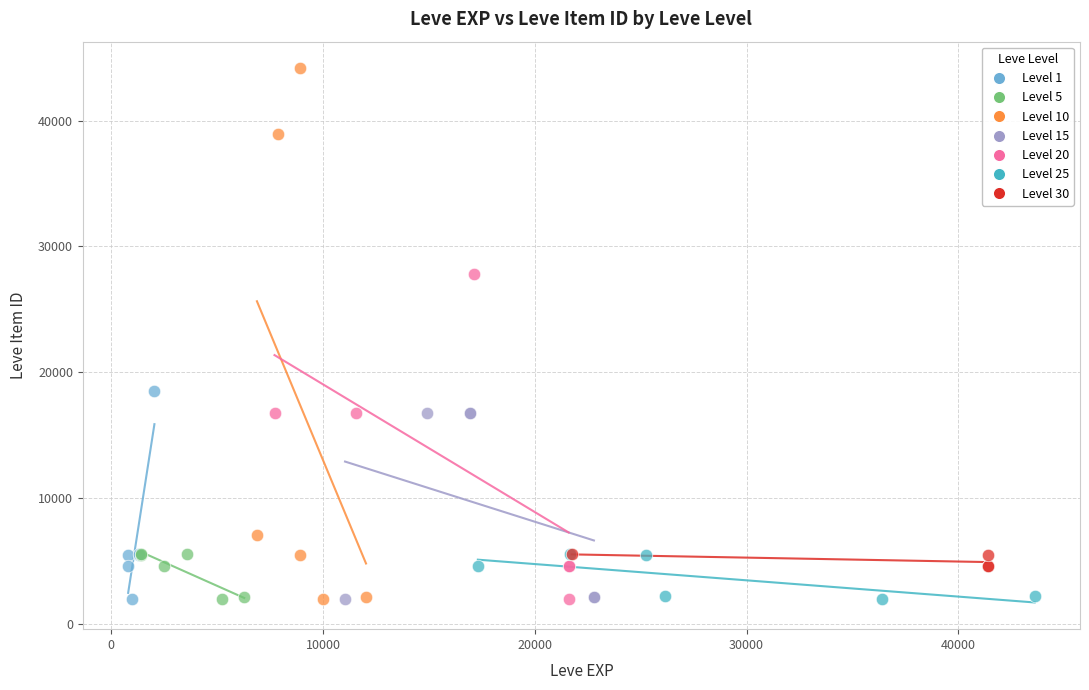

Which series reaches the maximum Y coordinate?

Level 10